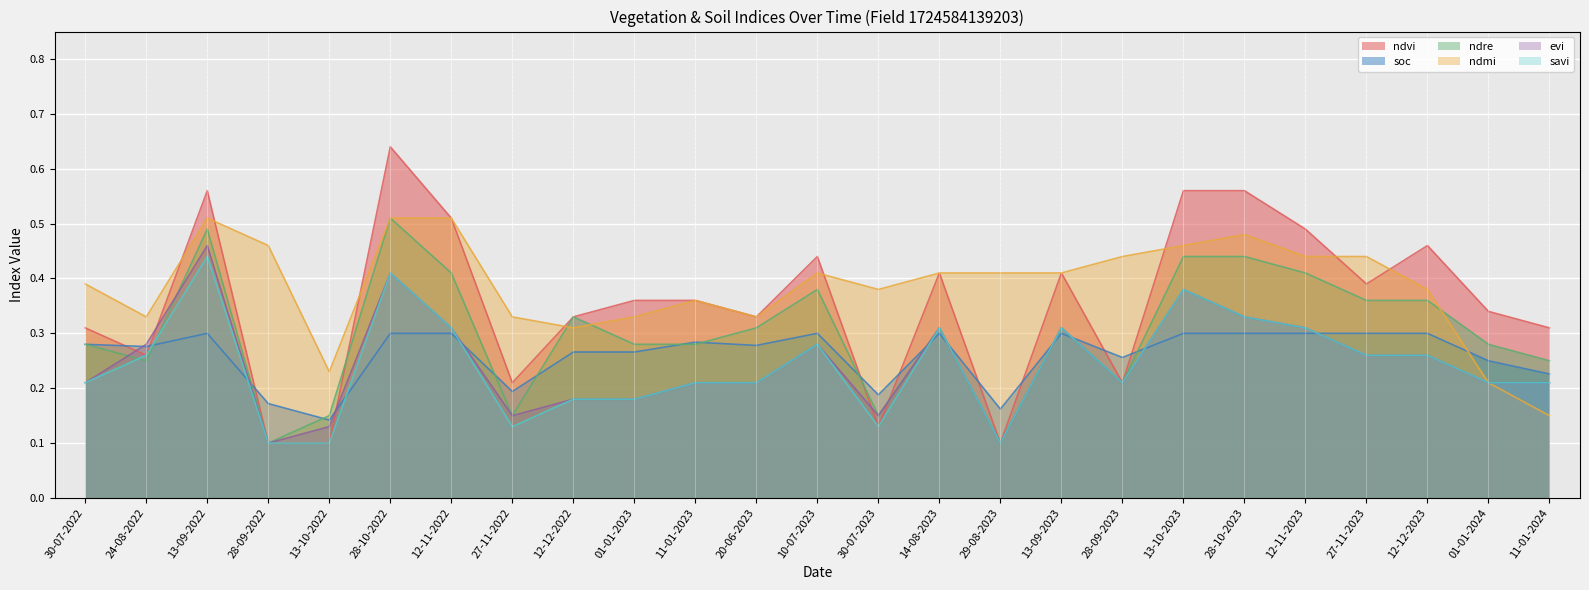

True or false: ndmi and evi intersect in this chart.

False